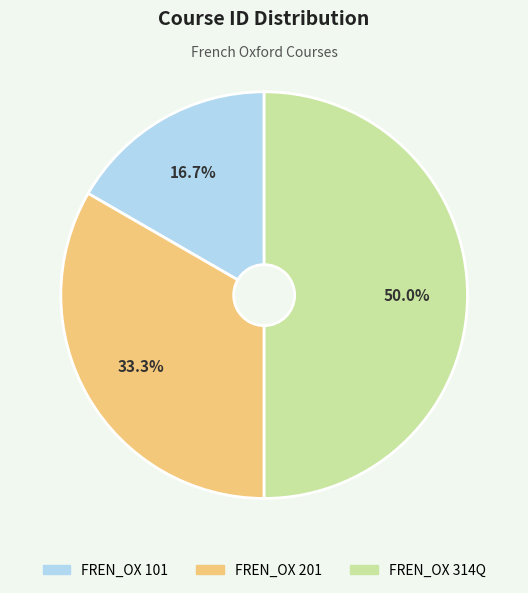

Between FREN_OX 201 and FREN_OX 314Q, which is larger?

FREN_OX 314Q